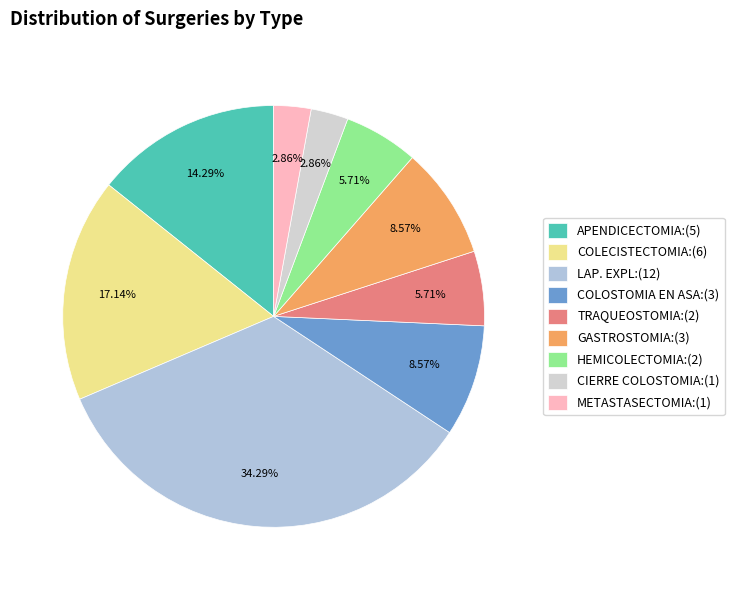

To the nearest percent, what is the average slice percentage?

11%